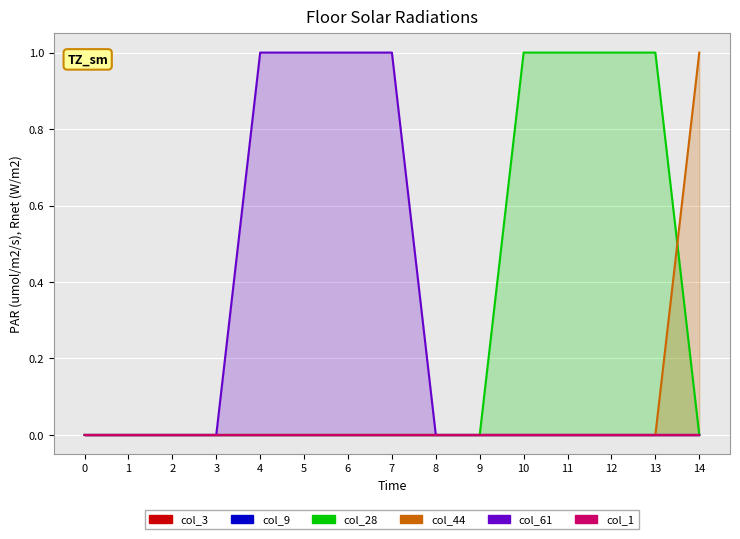

True or false: col_28 and col_61 cross at least once.

False